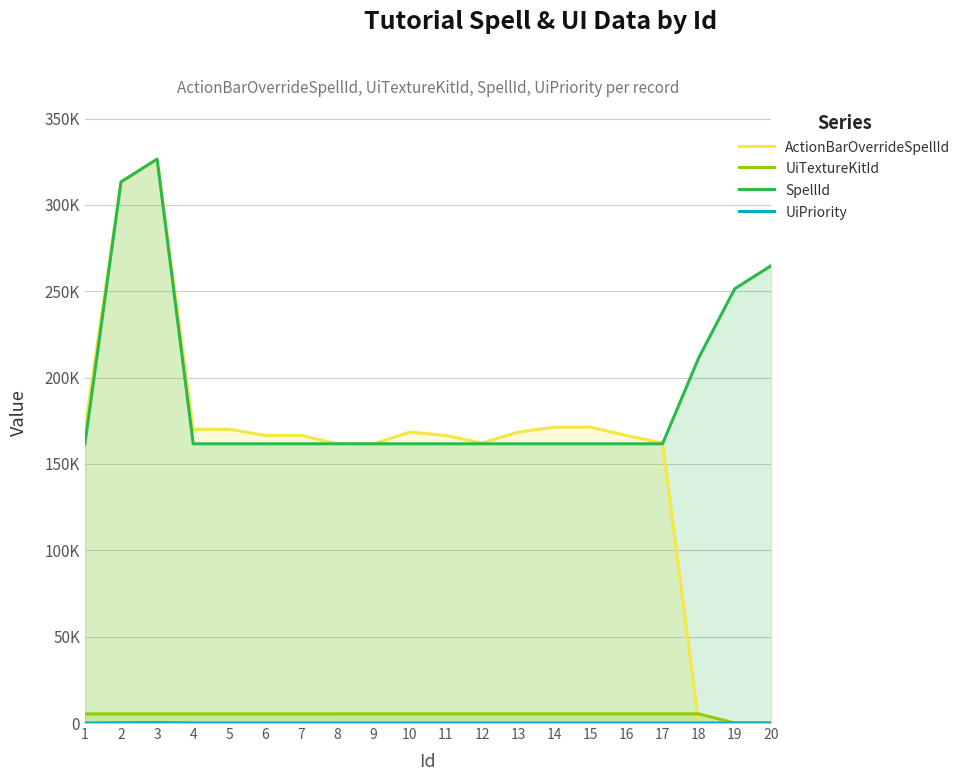

True or false: UiPriority and UiTextureKitId intersect in this chart.

False